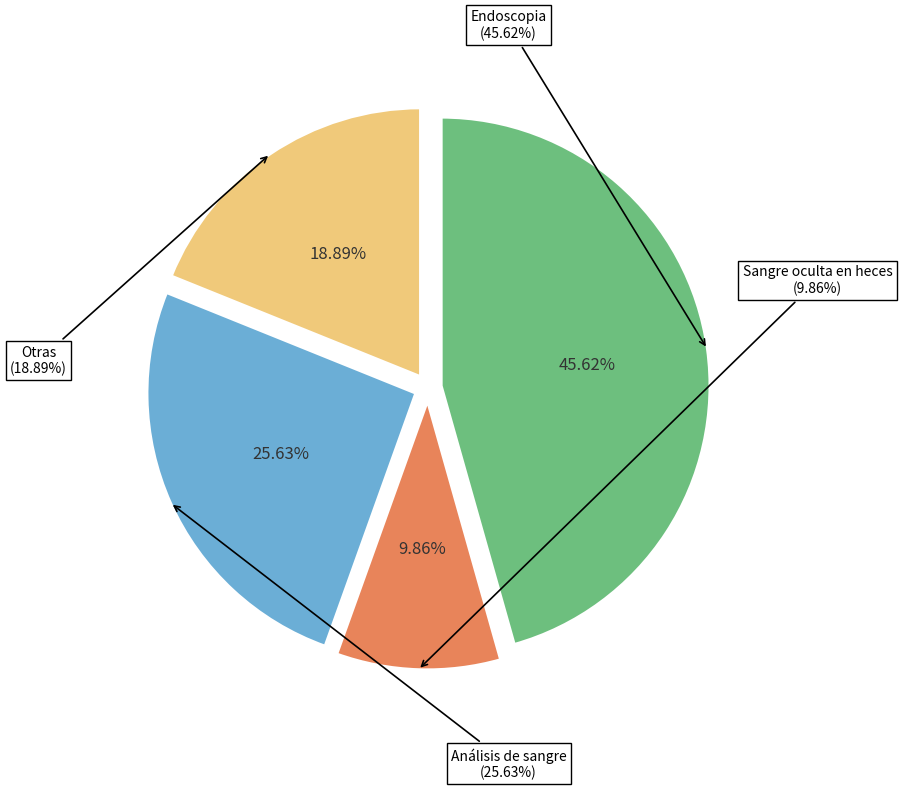

Rank the categories by value from lowest to highest.

Sangre oculta en heces, Otras, Análisis de sangre, Endoscopia